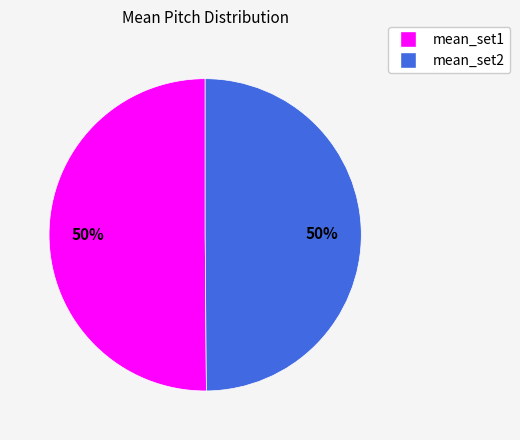

Is the sum of mean_set1 and mean_set2 greater than half?

Yes